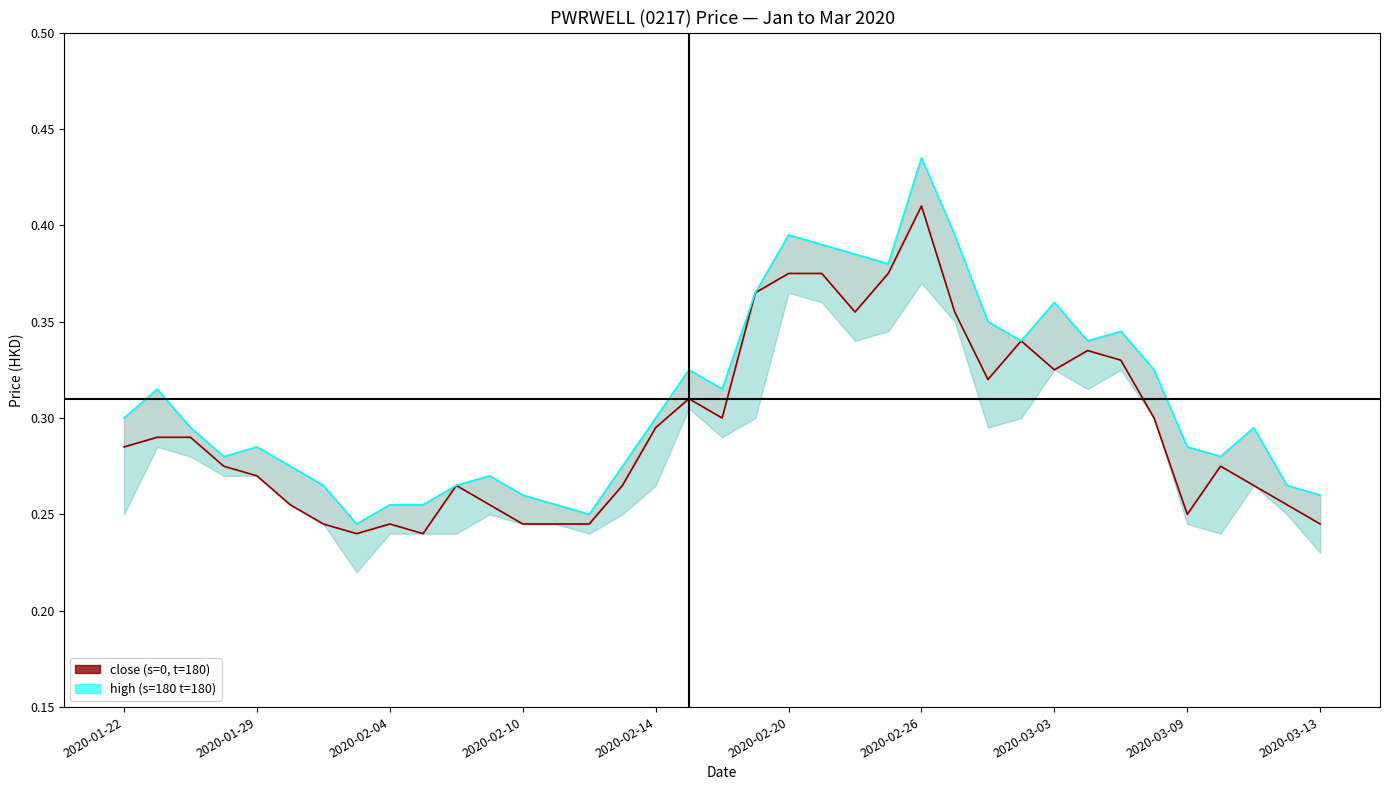

What is the maximum value for high (s=180 t=180)?

0.4